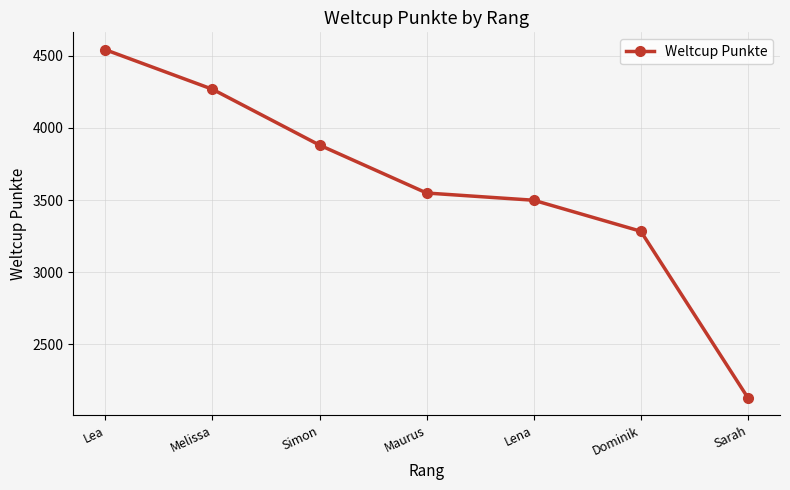

Rank the categories by value from lowest to highest.

Sarah, Dominik, Lena, Maurus, Simon, Melissa, Lea